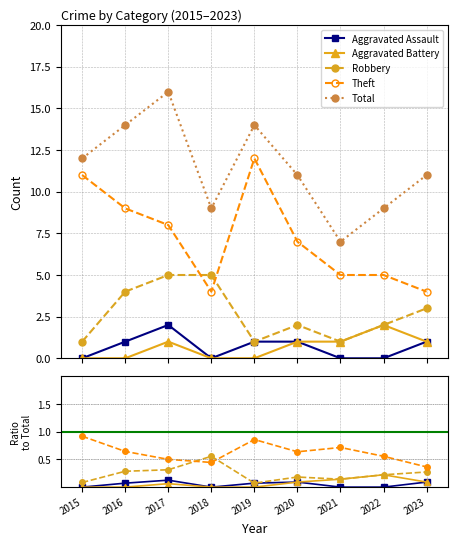

Which series has the widest spread of values?

Total